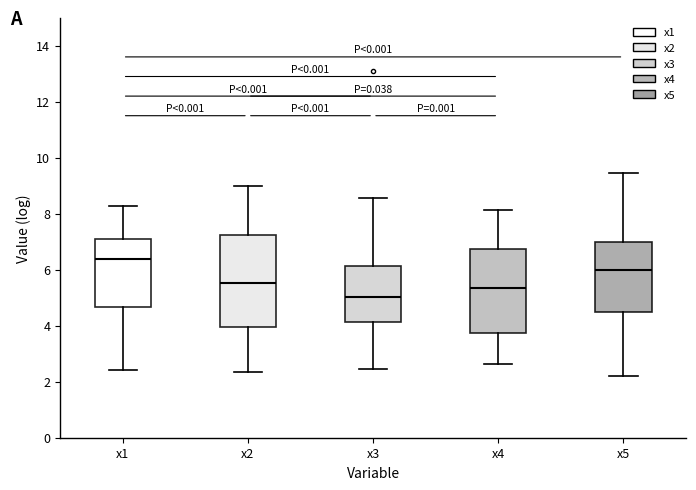

Which box's median line is the highest?

x1